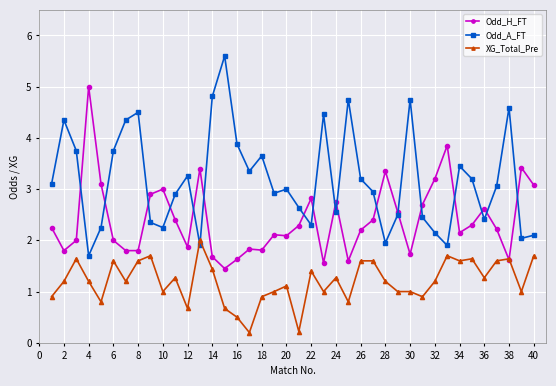

What is the maximum value for Odd_H_FT?

5.0